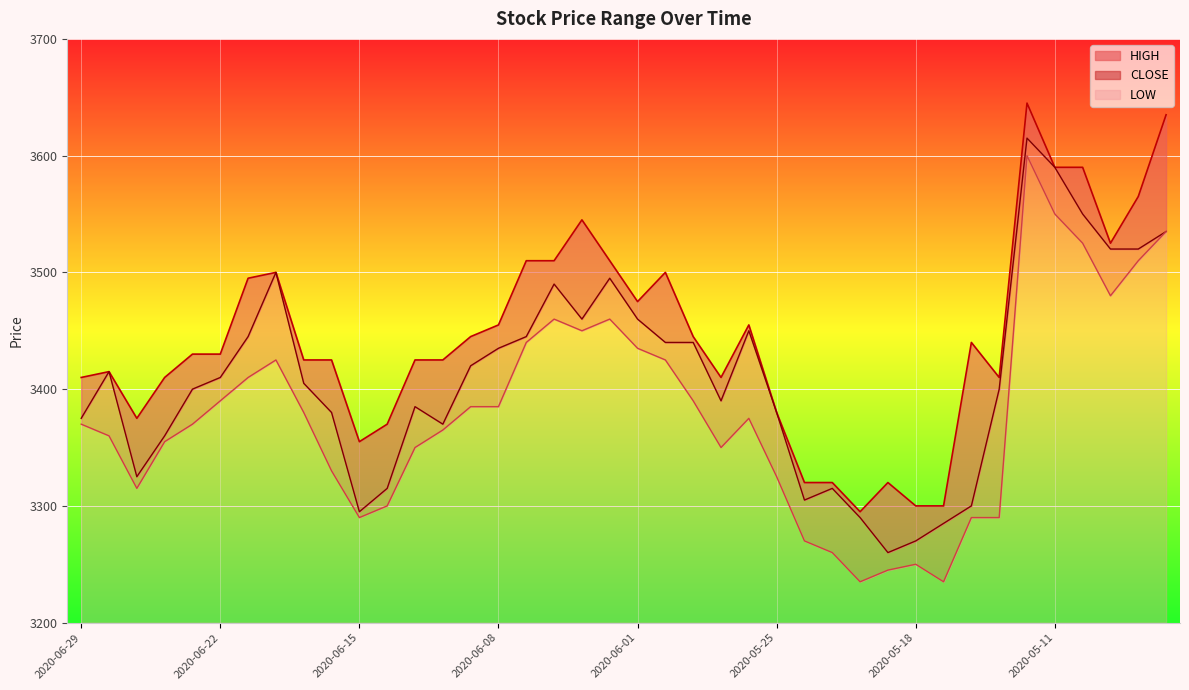

Reading right to left, what are all the values shown in this chart?

HIGH: 3635	3565	3525	3590	3590	3645	3410	3440	3300	3300	3320	3295	3320	3320	3380	3455	3410	3445	3500	3475	3510	3545	3510	3510	3455	3445	3425	3425	3370	3355	3425	3425	3500	3495	3430	3430	3410	3375	3415	3410
CLOSE: 3535	3520	3520	3550	3590	3615	3400	3300	3285	3270	3260	3290	3315	3305	3380	3450	3390	3440	3440	3460	3495	3460	3490	3445	3435	3420	3370	3385	3315	3295	3380	3405	3500	3445	3410	3400	3360	3325	3415	3375
LOW: 3535	3510	3480	3525	3550	3600	3290	3290	3235	3250	3245	3235	3260	3270	3325	3375	3350	3390	3425	3435	3460	3450	3460	3440	3385	3385	3365	3350	3300	3290	3330	3380	3425	3410	3390	3370	3355	3315	3360	3370